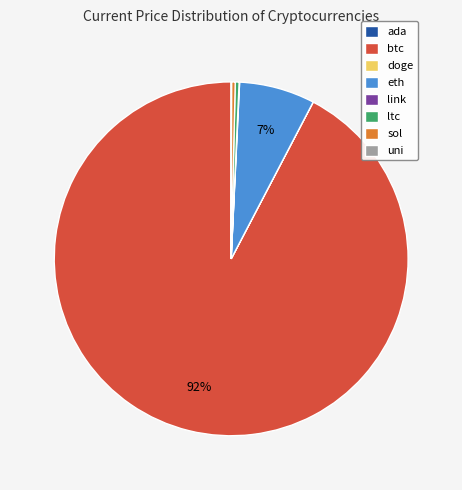

What percentage is the eth slice, to the nearest percent?

7%